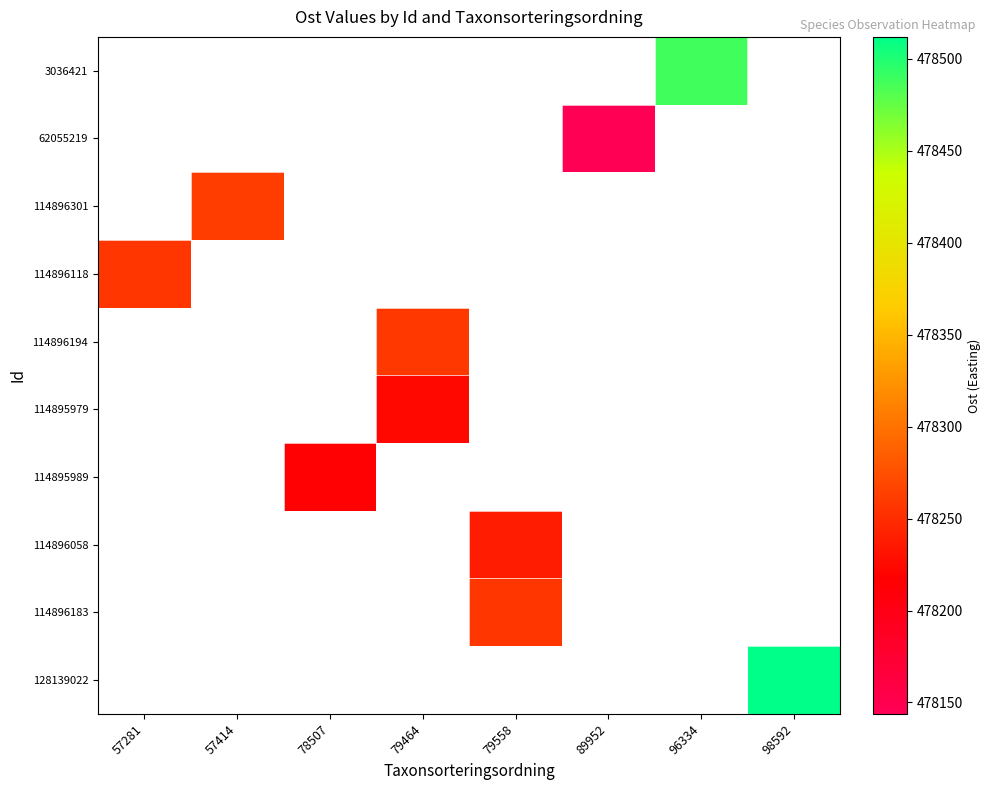

How many positive values does the 114896194 series have?

1